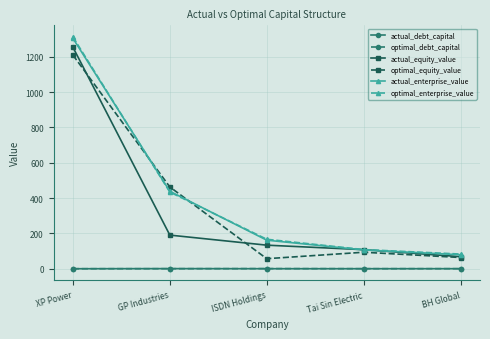

True or false: optimal_equity_value has more than 1 points higher than both neighbors.

False